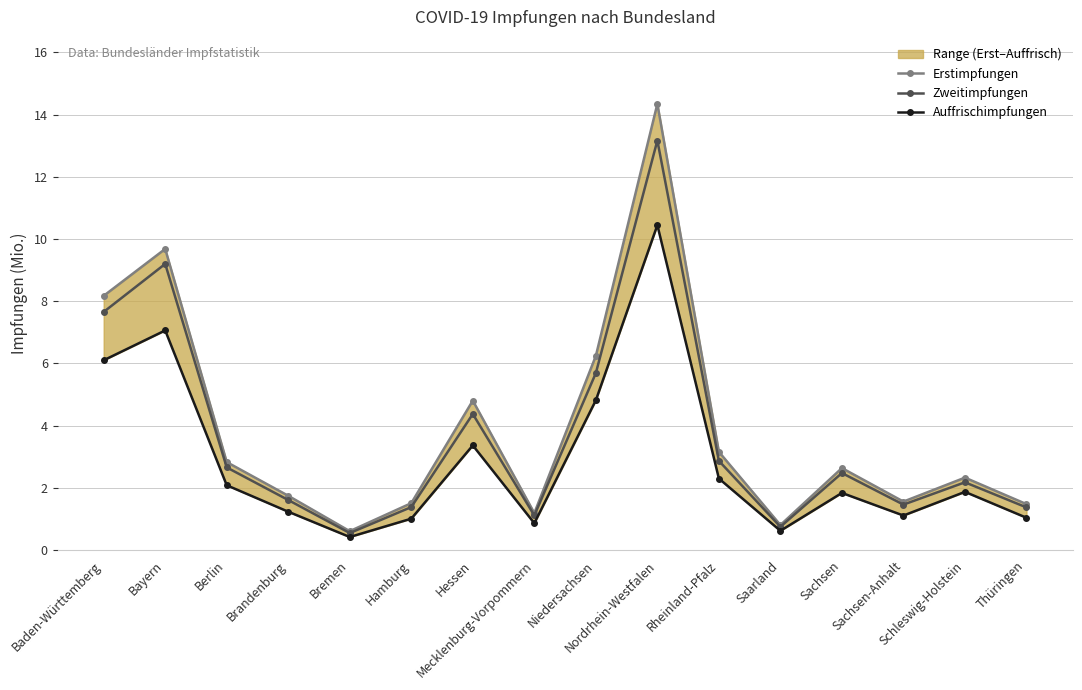

List the labels in order of Erstimpfungen value, smallest first.

Bremen, Saarland, Mecklenburg-Vorpommern, Thüringen, Hamburg, Sachsen-Anhalt, Brandenburg, Schleswig-Holstein, Sachsen, Berlin, Rheinland-Pfalz, Hessen, Niedersachsen, Baden-Württemberg, Bayern, Nordrhein-Westfalen